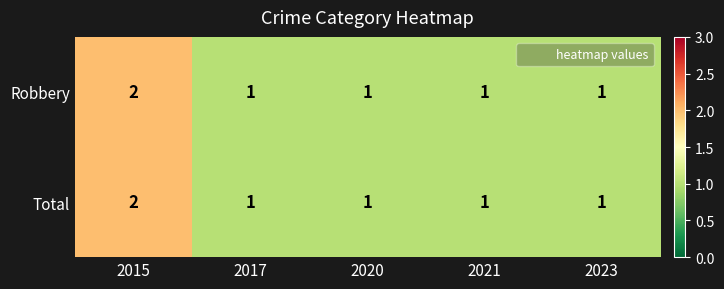

Count the Total values in the range 1 to 2.

5